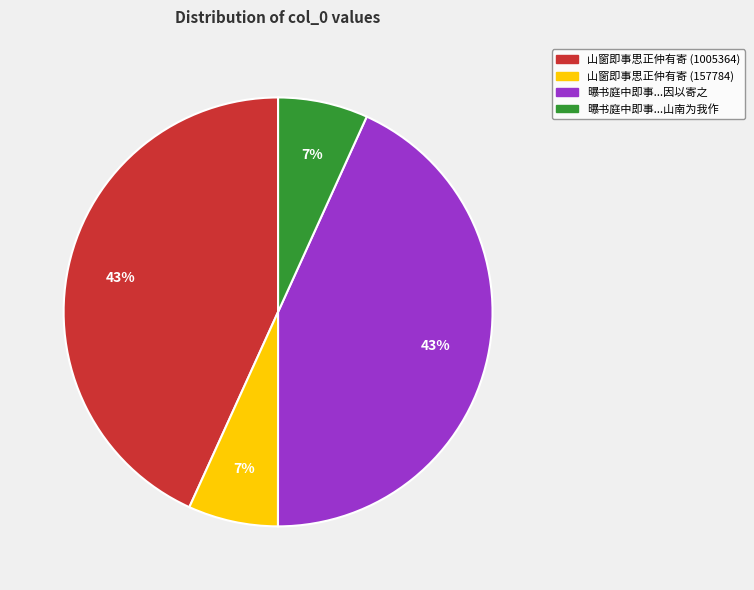

Does 山窗即事思正仲有寄 (1005364) represent more than half of the total?

No